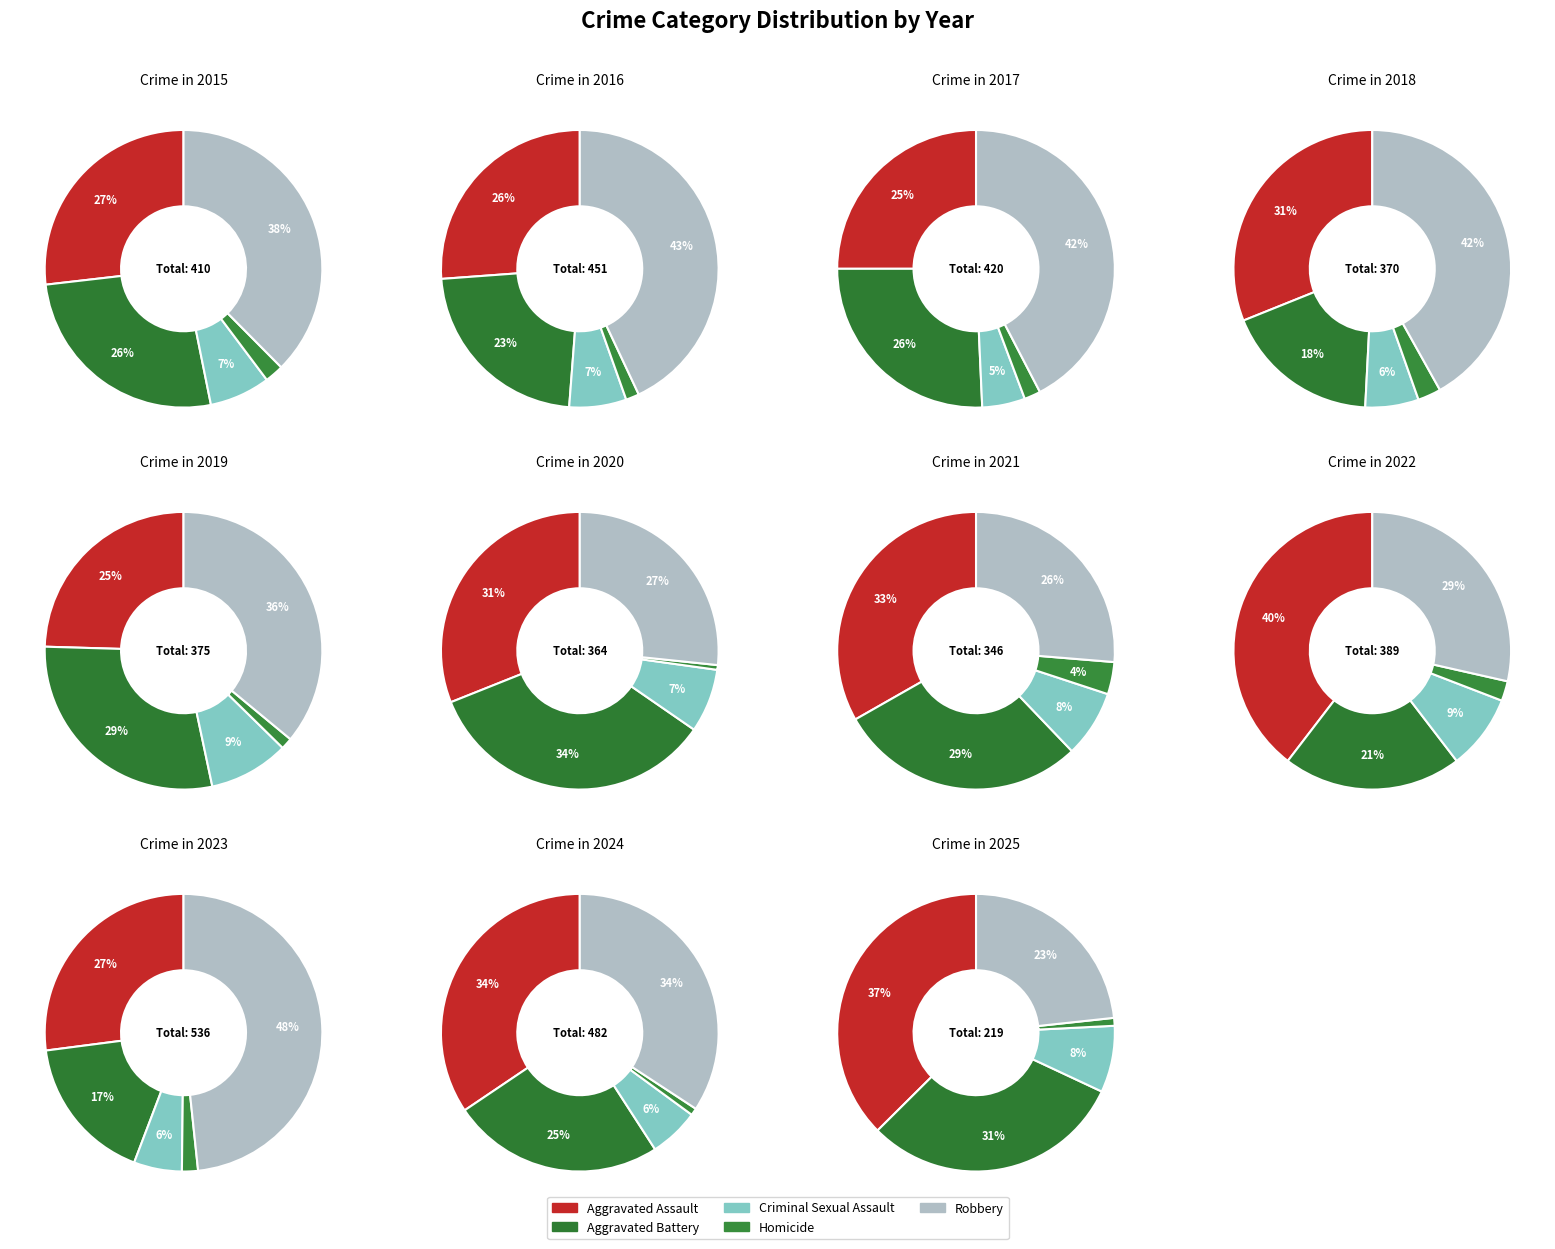

Count the number of slices in the pie.

5